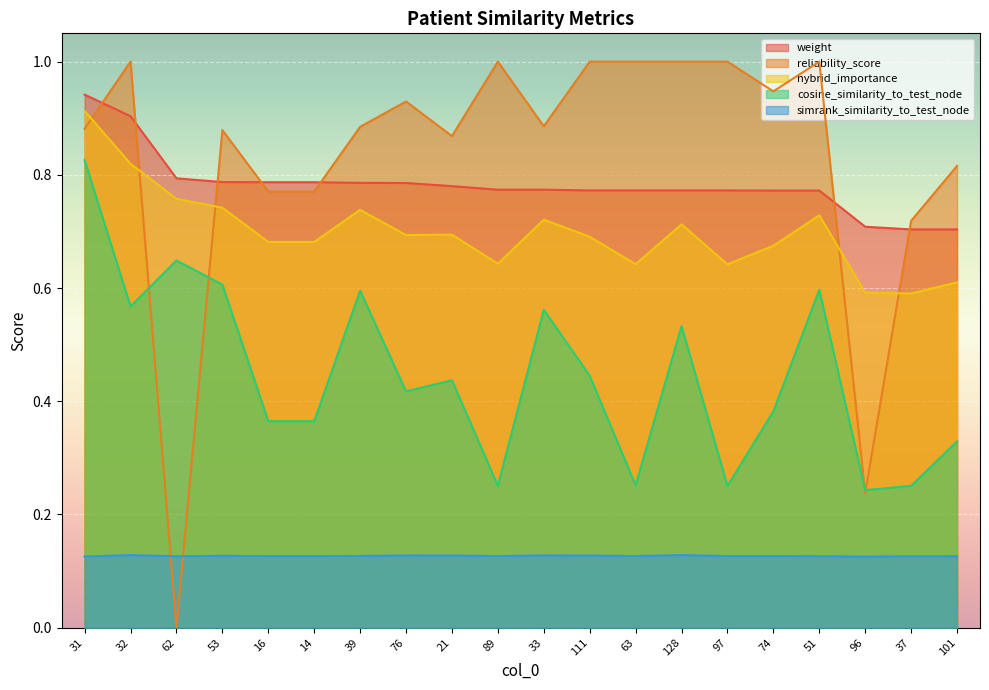

What is the spread (max minus min) of values at 37?

0.6